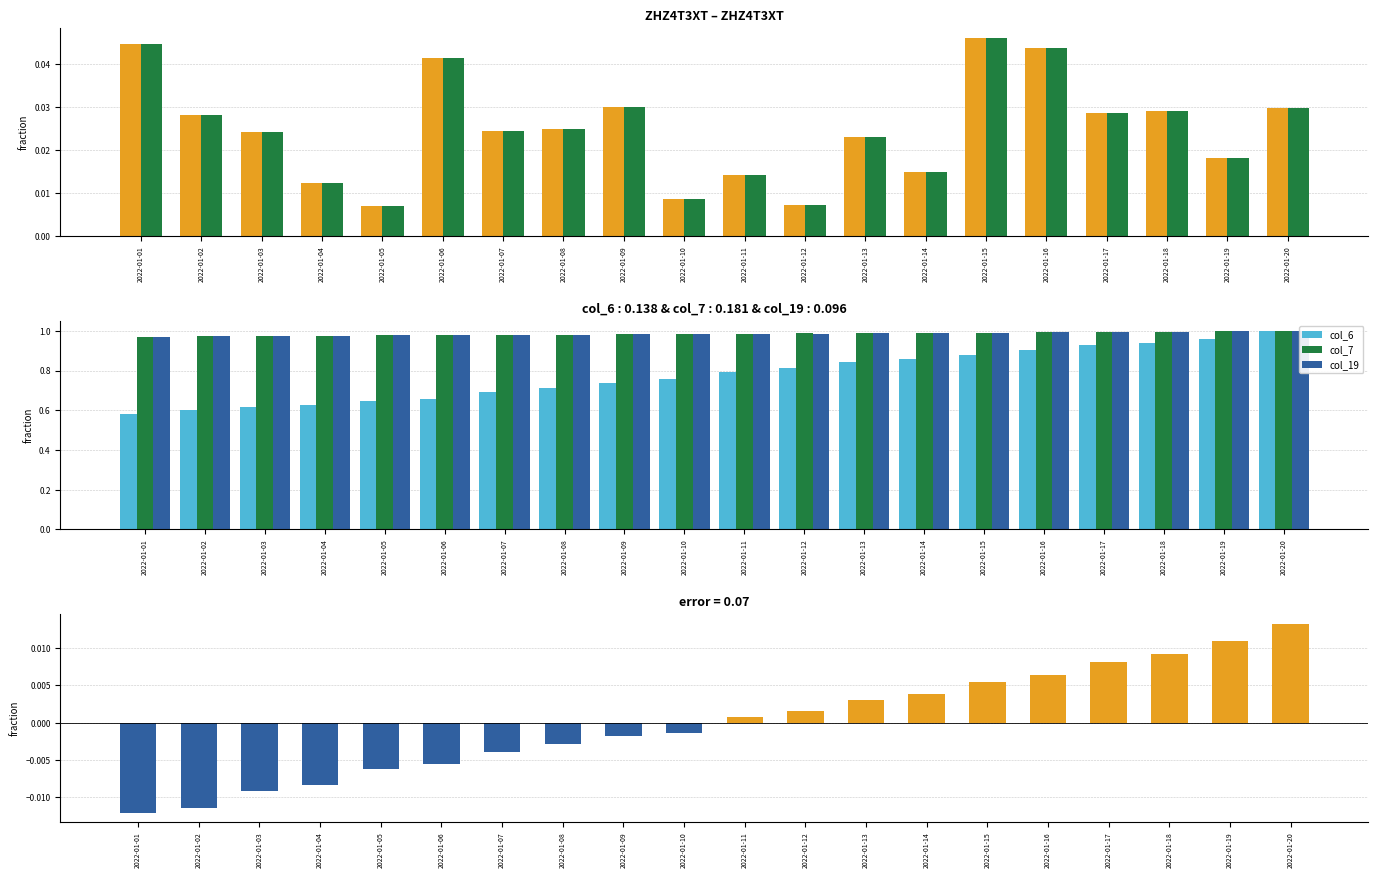

Reading left to right, what are all the values shown in this chart?

col_3: 2022-01-01=0.0	2022-01-02=0.0	2022-01-03=0.0	2022-01-04=0.0	2022-01-05=0.0	2022-01-06=0.0	2022-01-07=0.0	2022-01-08=0.0	2022-01-09=0.0	2022-01-10=0.0	2022-01-11=0.0	2022-01-12=0.0	2022-01-13=0.0	2022-01-14=0.0	2022-01-15=0.0	2022-01-16=0.0	2022-01-17=0.0	2022-01-18=0.0	2022-01-19=0.0	2022-01-20=0.0
col_15: 2022-01-01=0.0	2022-01-02=0.0	2022-01-03=0.0	2022-01-04=0.0	2022-01-05=0.0	2022-01-06=0.0	2022-01-07=0.0	2022-01-08=0.0	2022-01-09=0.0	2022-01-10=0.0	2022-01-11=0.0	2022-01-12=0.0	2022-01-13=0.0	2022-01-14=0.0	2022-01-15=0.0	2022-01-16=0.0	2022-01-17=0.0	2022-01-18=0.0	2022-01-19=0.0	2022-01-20=0.0
col_6: 2022-01-01=0.6	2022-01-02=0.6	2022-01-03=0.6	2022-01-04=0.6	2022-01-05=0.6	2022-01-06=0.7	2022-01-07=0.7	2022-01-08=0.7	2022-01-09=0.7	2022-01-10=0.8	2022-01-11=0.8	2022-01-12=0.8	2022-01-13=0.8	2022-01-14=0.9	2022-01-15=0.9	2022-01-16=0.9	2022-01-17=0.9	2022-01-18=0.9	2022-01-19=1.0	2022-01-20=1.0
col_7: 2022-01-01=1.0	2022-01-02=1.0	2022-01-03=1.0	2022-01-04=1.0	2022-01-05=1.0	2022-01-06=1.0	2022-01-07=1.0	2022-01-08=1.0	2022-01-09=1.0	2022-01-10=1.0	2022-01-11=1.0	2022-01-12=1.0	2022-01-13=1.0	2022-01-14=1.0	2022-01-15=1.0	2022-01-16=1.0	2022-01-17=1.0	2022-01-18=1.0	2022-01-19=1.0	2022-01-20=1.0
col_19: 2022-01-01=1.0	2022-01-02=1.0	2022-01-03=1.0	2022-01-04=1.0	2022-01-05=1.0	2022-01-06=1.0	2022-01-07=1.0	2022-01-08=1.0	2022-01-09=1.0	2022-01-10=1.0	2022-01-11=1.0	2022-01-12=1.0	2022-01-13=1.0	2022-01-14=1.0	2022-01-15=1.0	2022-01-16=1.0	2022-01-17=1.0	2022-01-18=1.0	2022-01-19=1.0	2022-01-20=1.0
col_21: 2022-01-01=-0.0	2022-01-02=-0.0	2022-01-03=-0.0	2022-01-04=-0.0	2022-01-05=-0.0	2022-01-06=-0.0	2022-01-07=-0.0	2022-01-08=-0.0	2022-01-09=-0.0	2022-01-10=-0.0	2022-01-11=0.0	2022-01-12=0.0	2022-01-13=0.0	2022-01-14=0.0	2022-01-15=0.0	2022-01-16=0.0	2022-01-17=0.0	2022-01-18=0.0	2022-01-19=0.0	2022-01-20=0.0